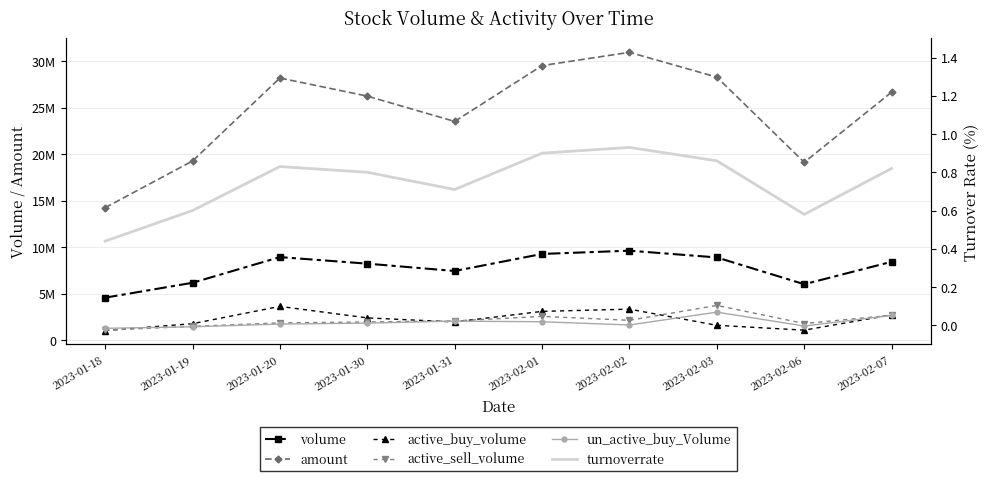

True or false: active_buy_volume and un_active_buy_Volume cross at least once.

True